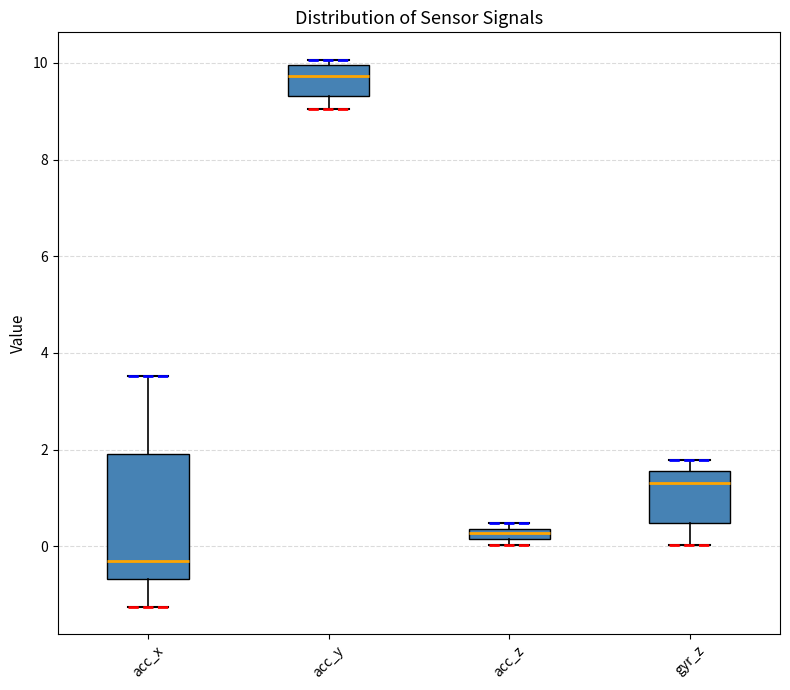

Comparing the boxes themselves (not the whiskers), which one is the tallest?

acc_x